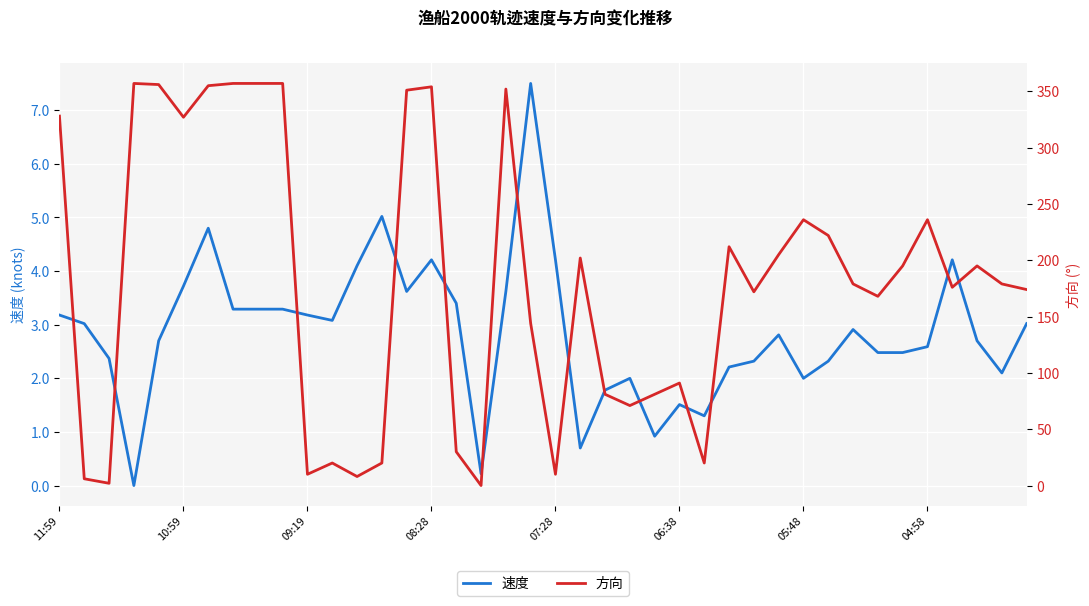

Rank the series at 07:28 from highest to lowest value.

方向, 速度